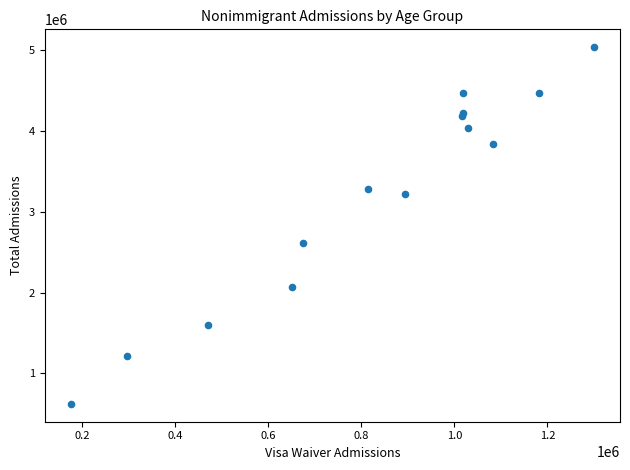

What Y value in the scatter plot is closest to 2830591?

2618778